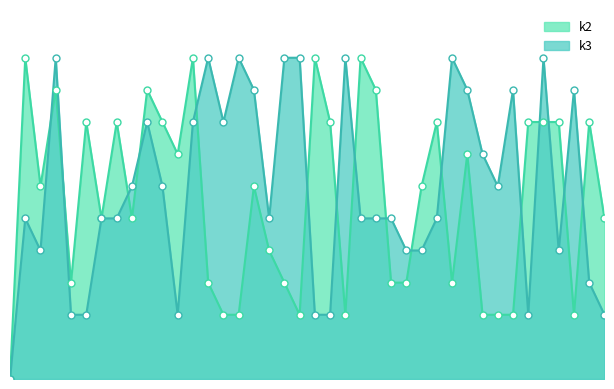

What are all the series names shown in the legend?

k2, k3